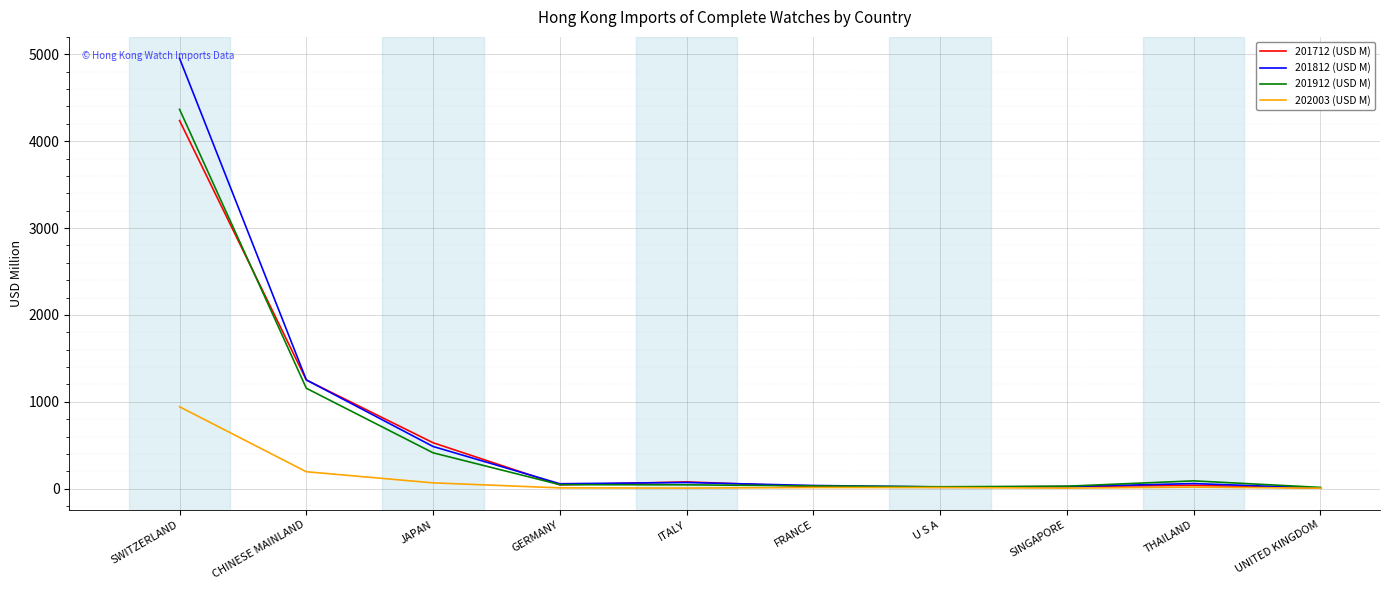

At which label does 201712 (USD M) first exceed 43?

SWITZERLAND